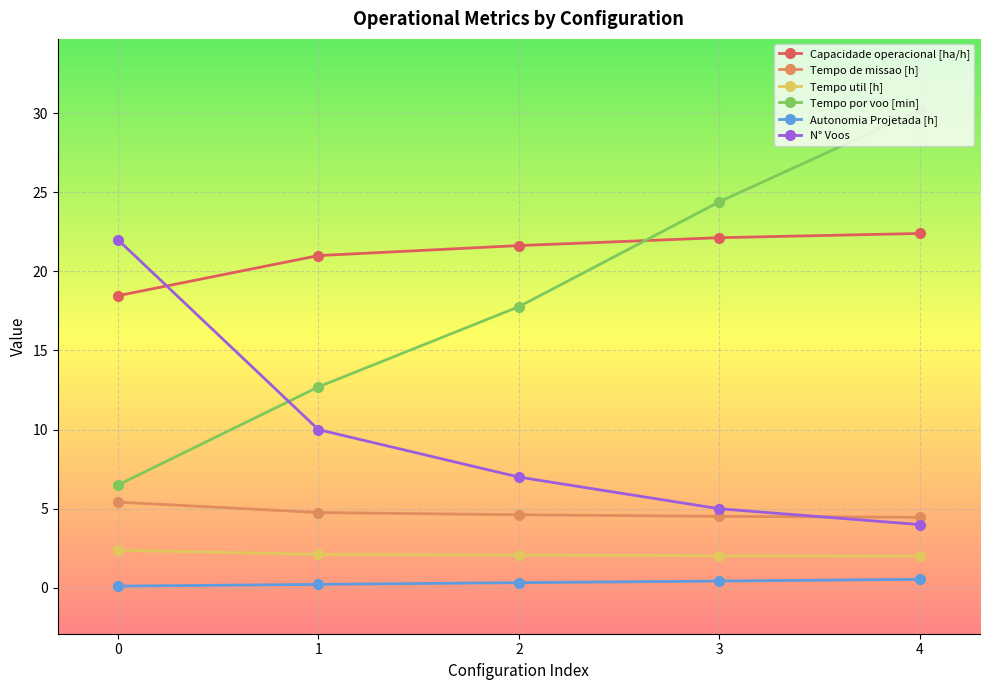

Rank the series at 2 from highest to lowest value.

Capacidade operacional [ha/h], Tempo por voo [min], N° Voos, Tempo de missao [h], Tempo util [h], Autonomia Projetada [h]